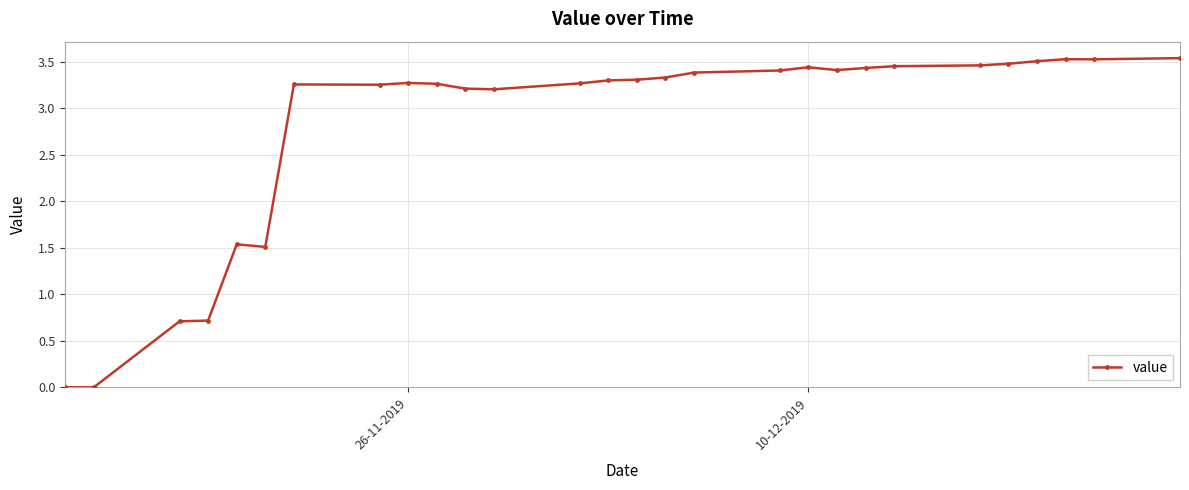

What is the average value?

2.8